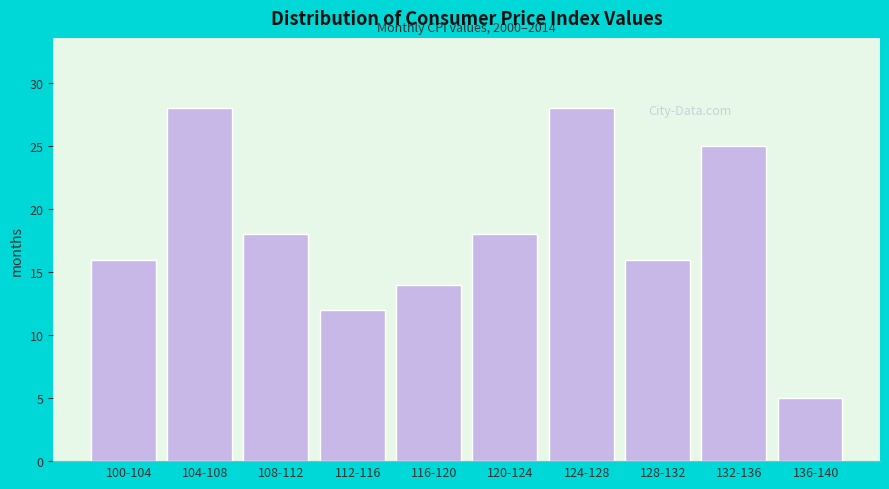

Reading left to right, what are all the values shown in this chart?

16	28	18	12	14	18	28	16	25	5